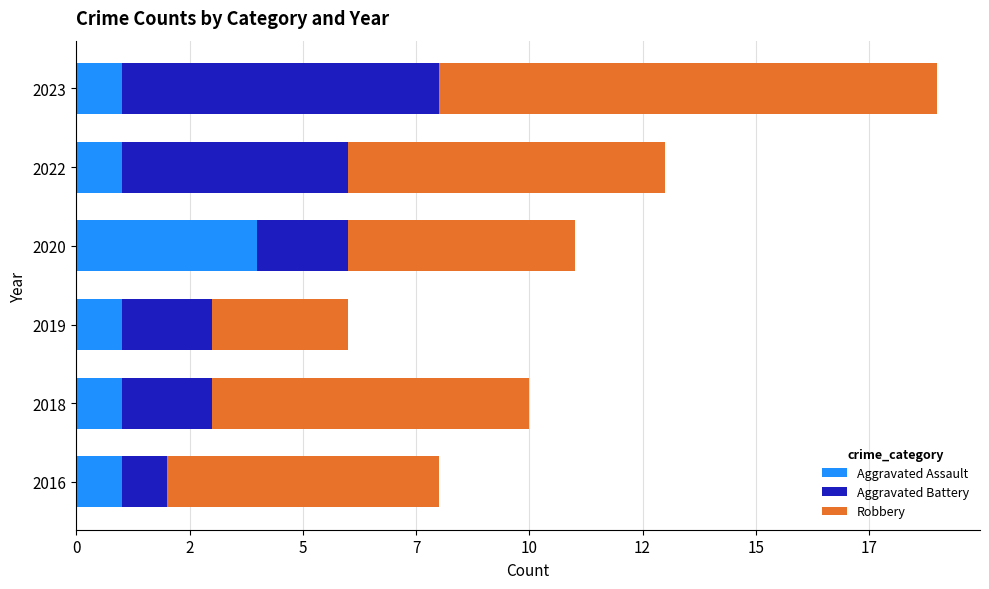

Which series has the largest total across all categories?

Robbery